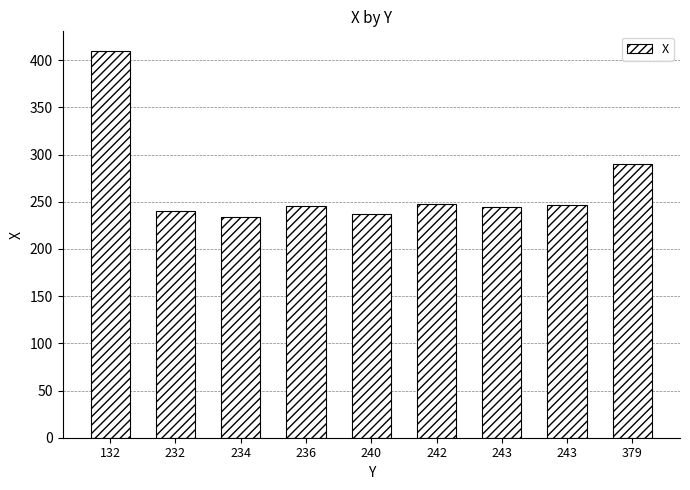

Does the chart contain any negative values?

No